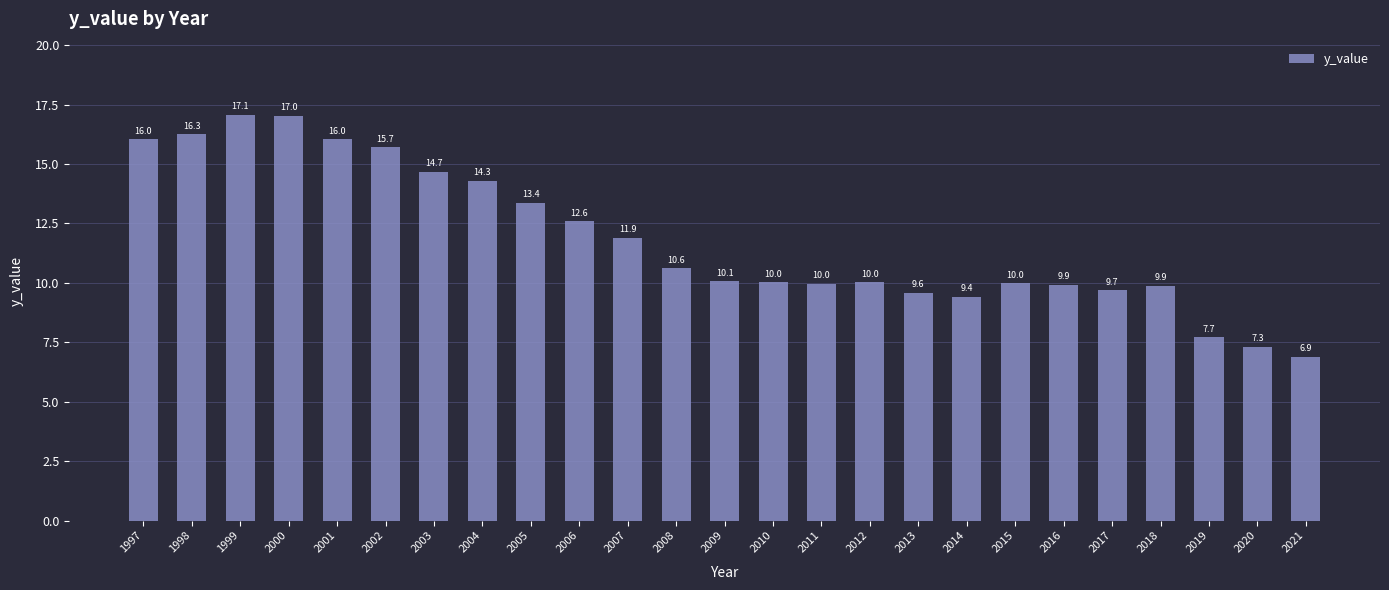

What is the ratio of the value at 2002 to the value at 2010?

1.6